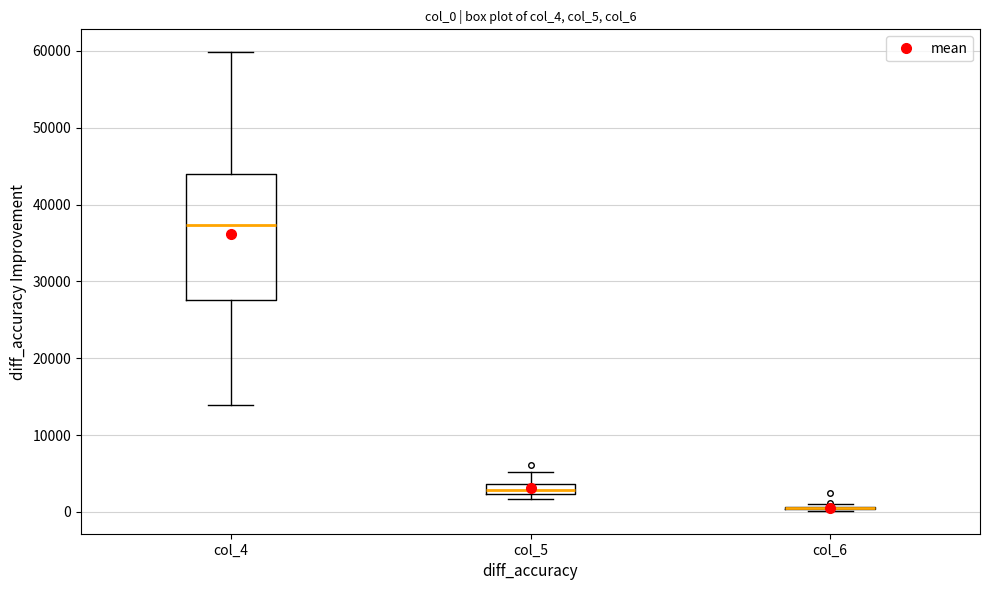

Which box is the tallest, from its lower edge to its upper edge?

col_4